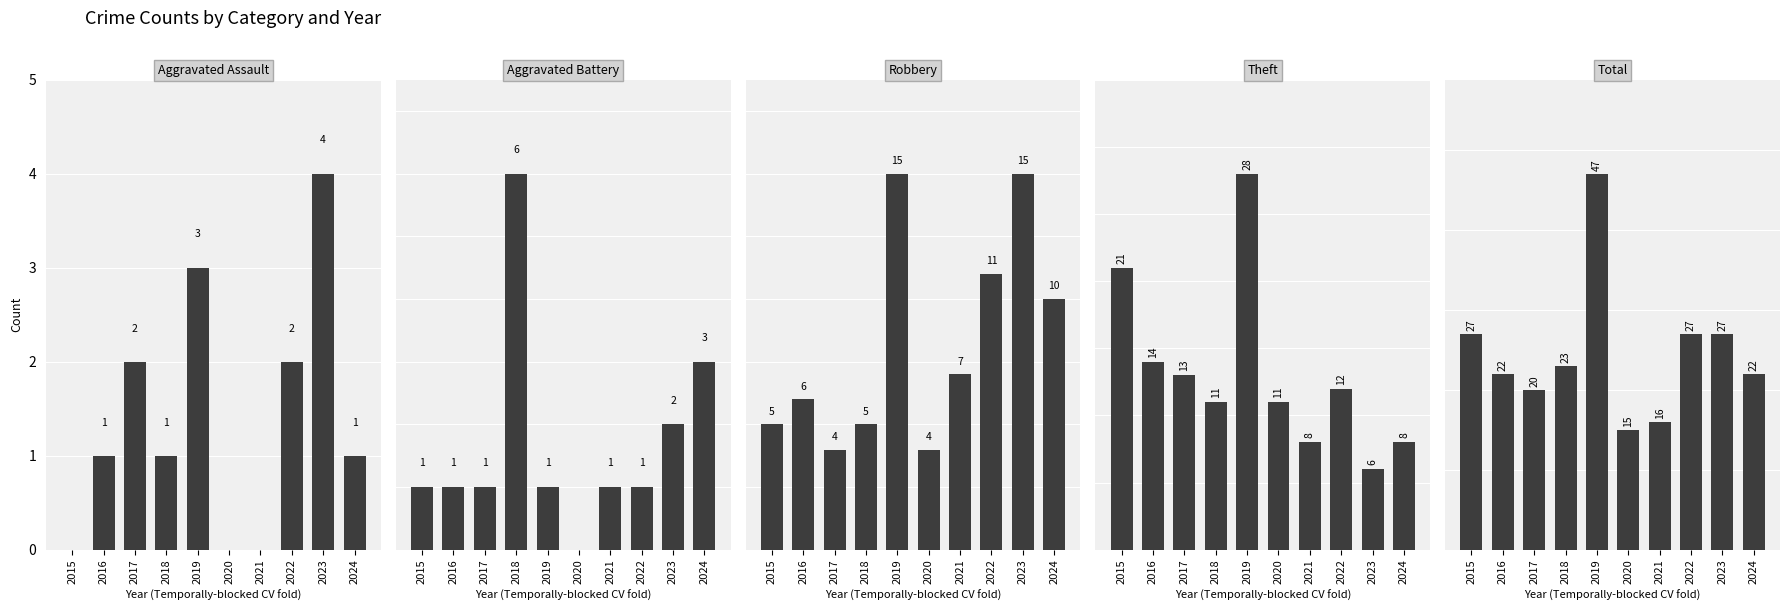

Reading left to right, extract all data points from this chart.

Aggravated Assault: 2015=0	2016=1	2017=2	2018=1	2019=3	2020=0	2021=0	2022=2	2023=4	2024=1
Aggravated Battery: 2015=1	2016=1	2017=1	2018=6	2019=1	2020=0	2021=1	2022=1	2023=2	2024=3
Robbery: 2015=5	2016=6	2017=4	2018=5	2019=15	2020=4	2021=7	2022=11	2023=15	2024=10
Theft: 2015=21	2016=14	2017=13	2018=11	2019=28	2020=11	2021=8	2022=12	2023=6	2024=8
Total: 2015=27	2016=22	2017=20	2018=23	2019=47	2020=15	2021=16	2022=27	2023=27	2024=22